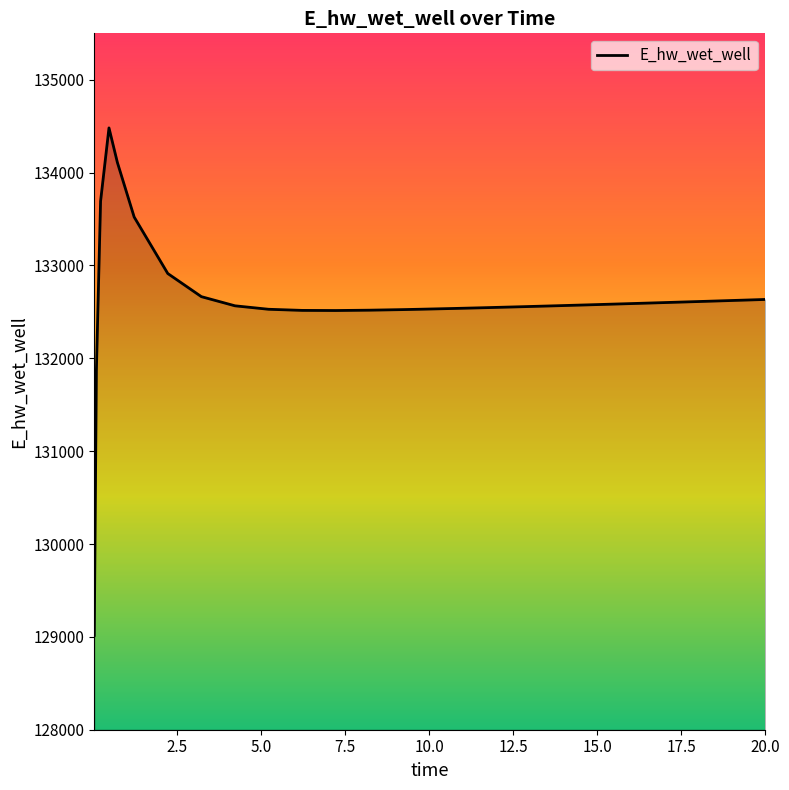

How many series are shown in this chart?

1